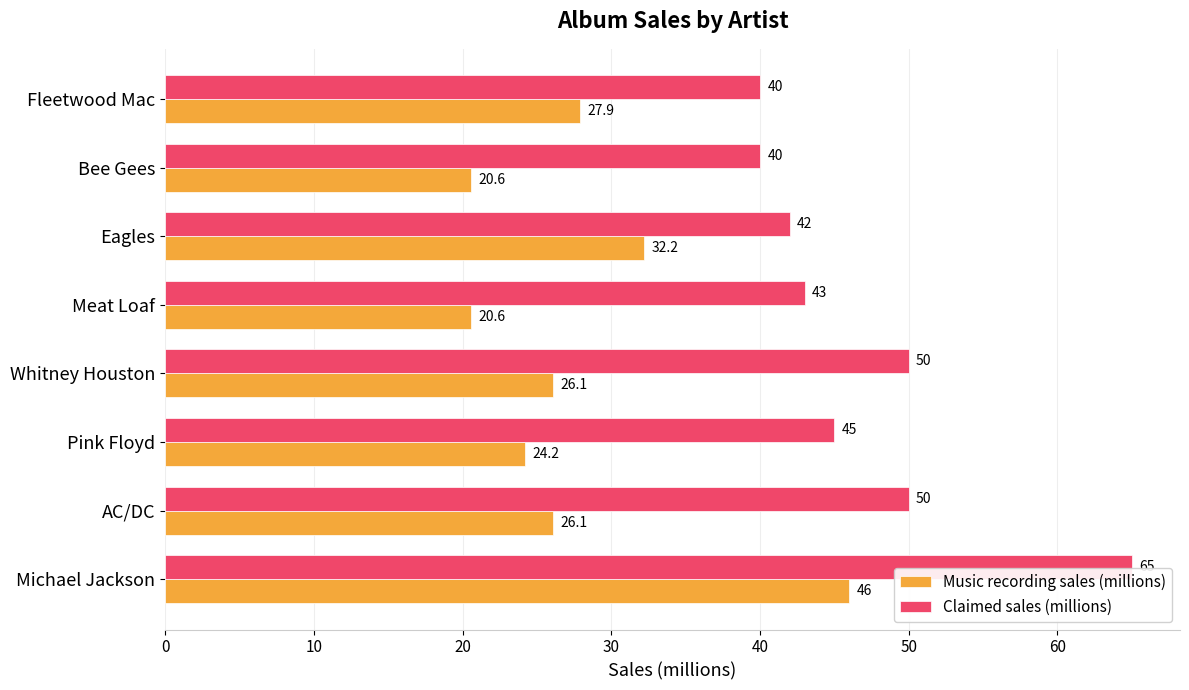

Is the value of Claimed sales (millions) at AC/DC greater than the value of Music recording sales (millions) at Eagles?

Yes